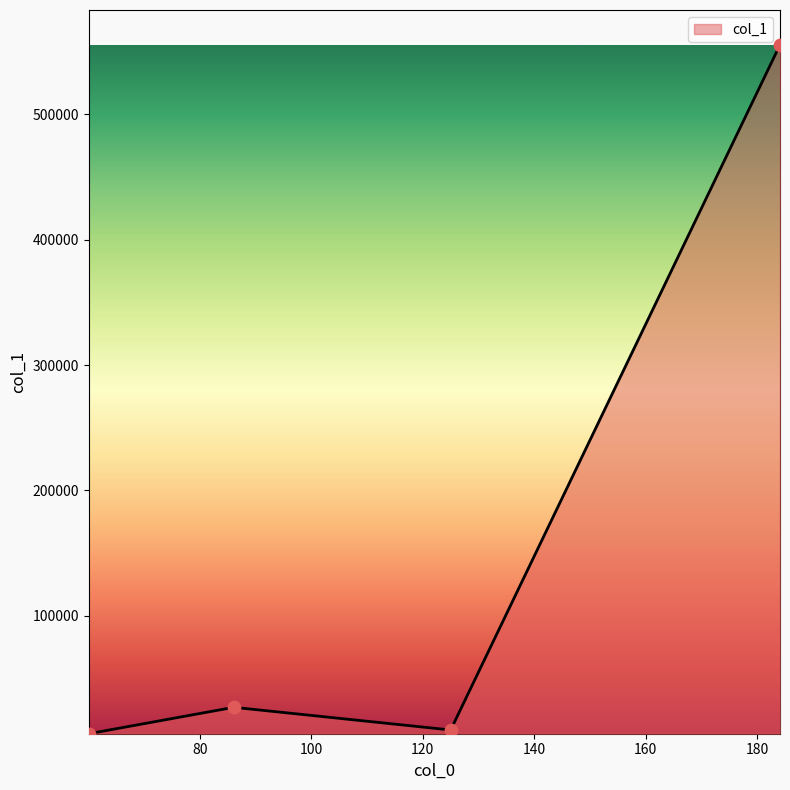

How many interior local peaks (higher than both neighbors) does the data have?

1